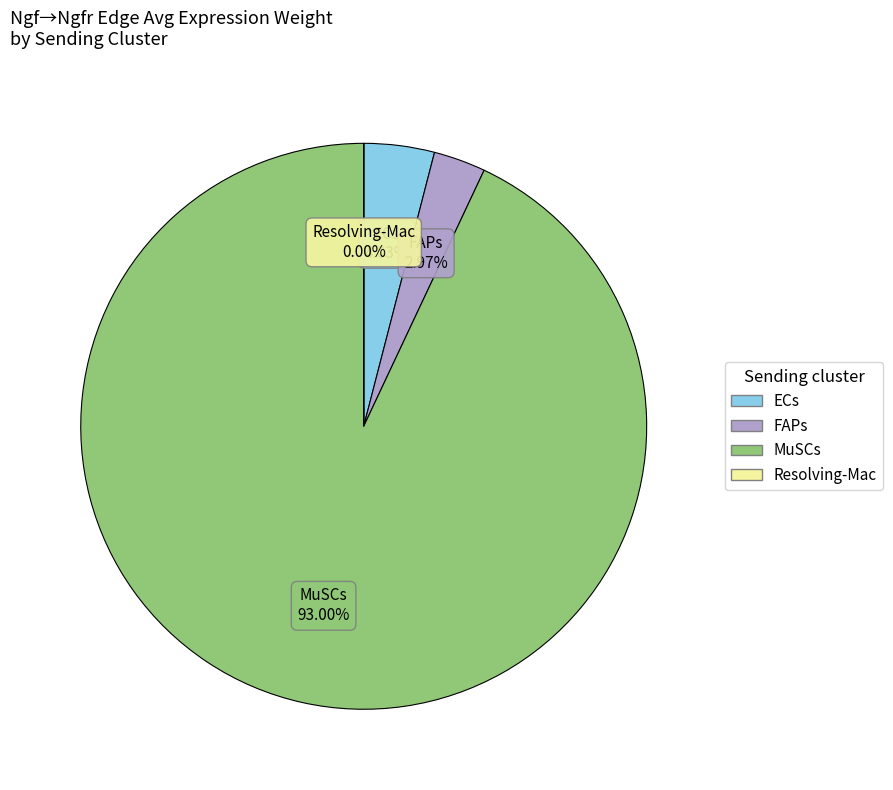

Is MuSCs the majority of the pie?

Yes